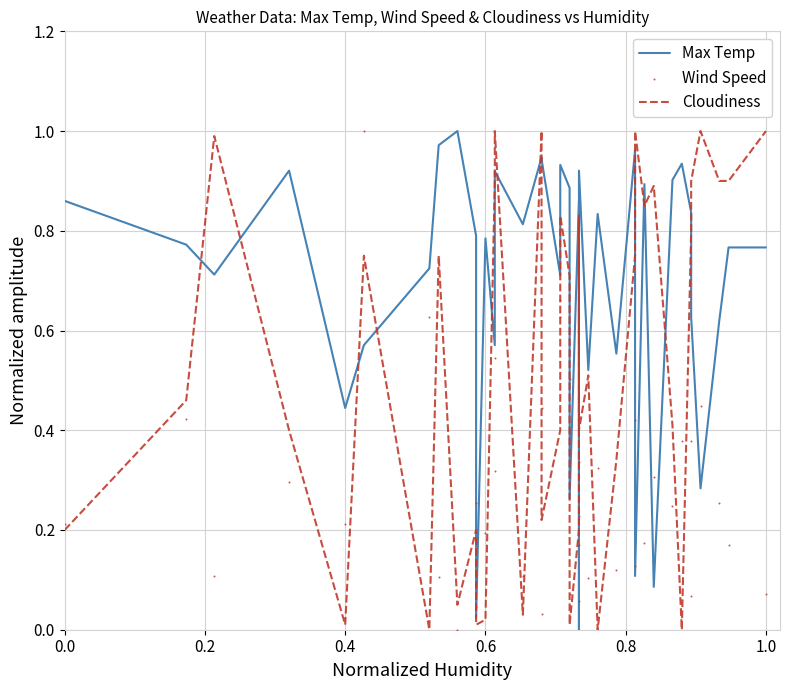

Is the value of Max Temp at 11 greater than the value of Cloudiness at 33?

Yes